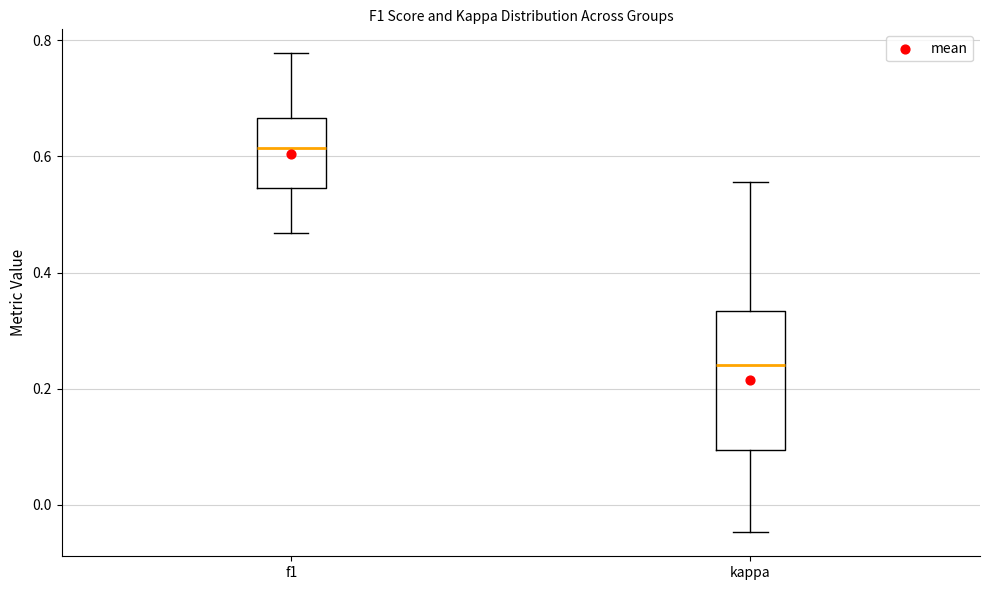

Reading left to right, transcribe this box plot: for each box, give where its median line is, the range the box spans, and where its two whiskers end, as read against the y-axis. The values are not printed on the chart, so give them approximately, as read against the axis.

f1: median 0.62, box 0.54 to 0.66, whiskers 0.46 to 0.78
kappa: median 0.24, box 0.10 to 0.34, whiskers -0.04 to 0.56